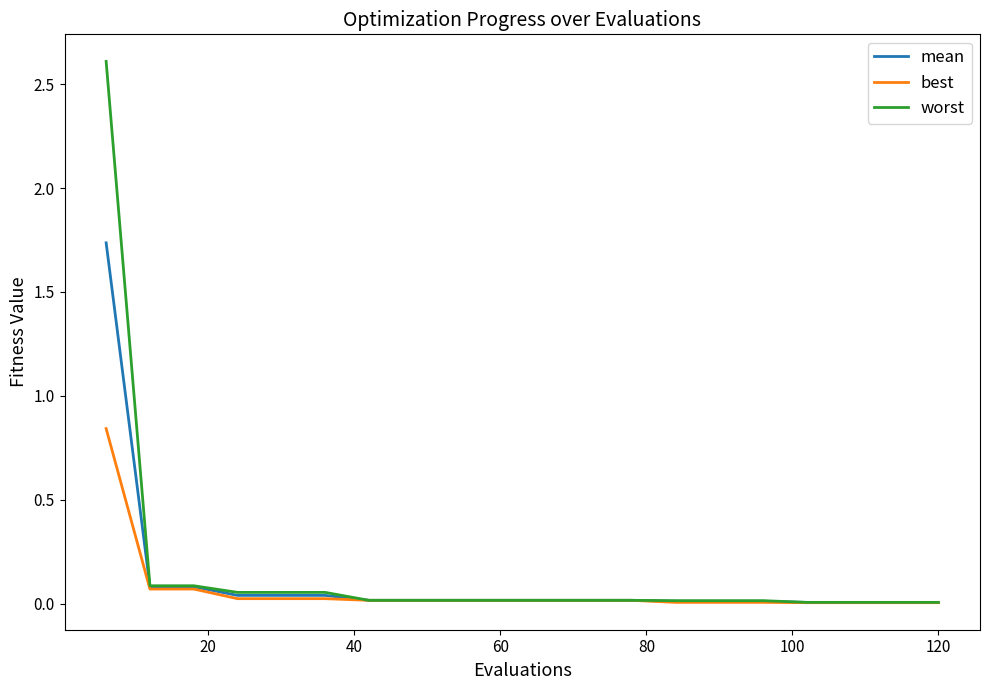

What is the maximum value shown in the chart?

2.6